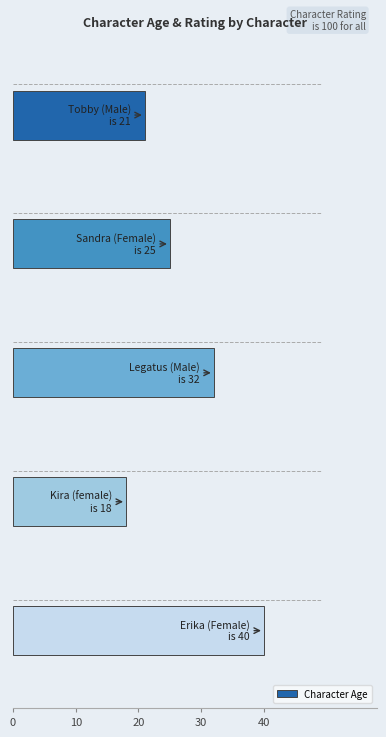

What is the average value?

27